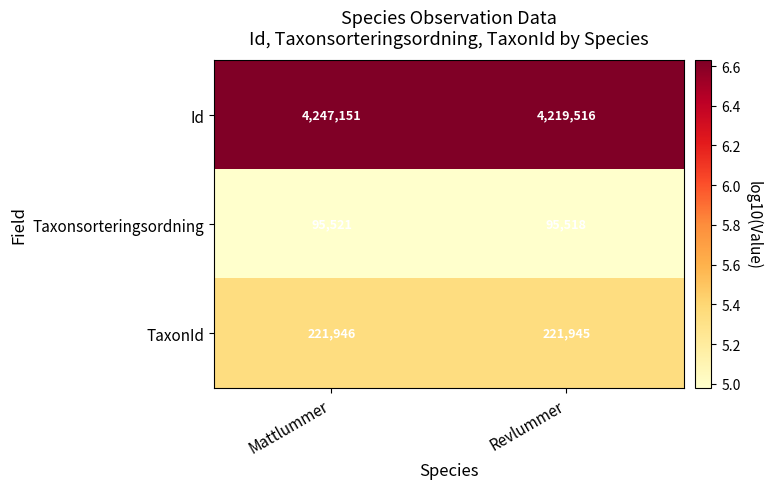

Where is TaxonId nearest to the value 221945?

Revlummer